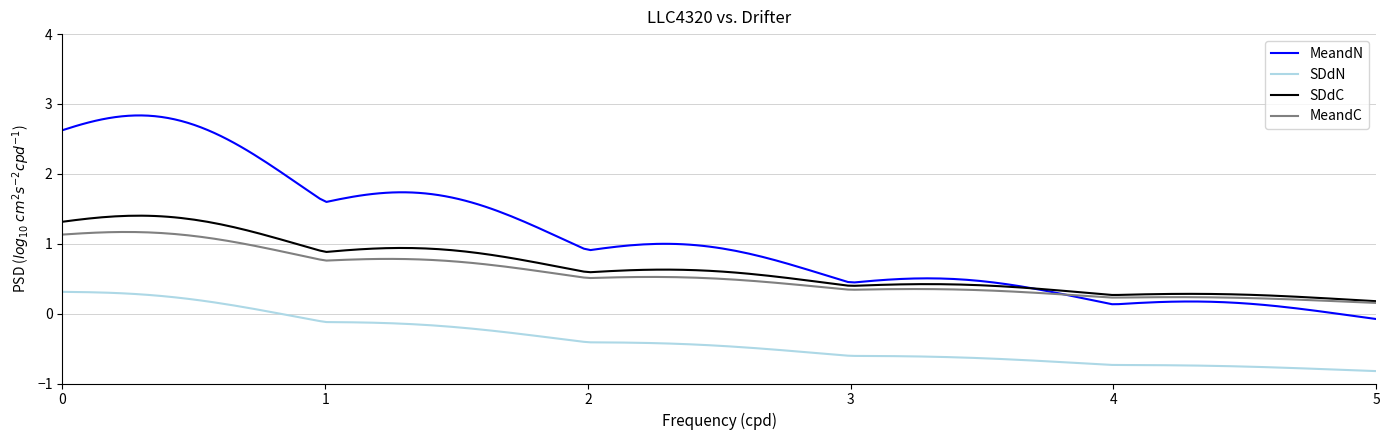

What is the minimum value shown in the chart?

-0.8